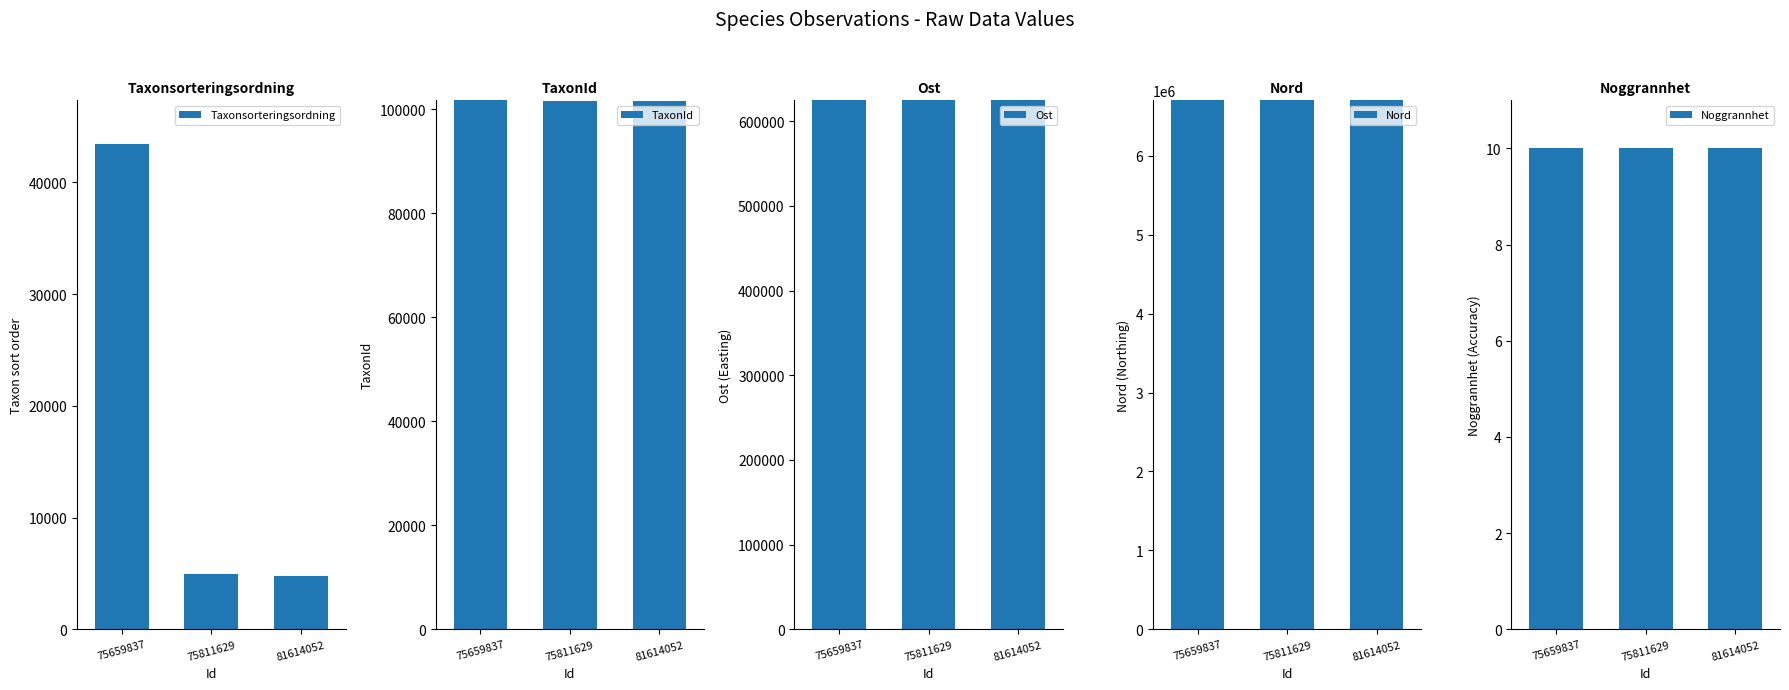

What is the greatest value displayed?

6703533